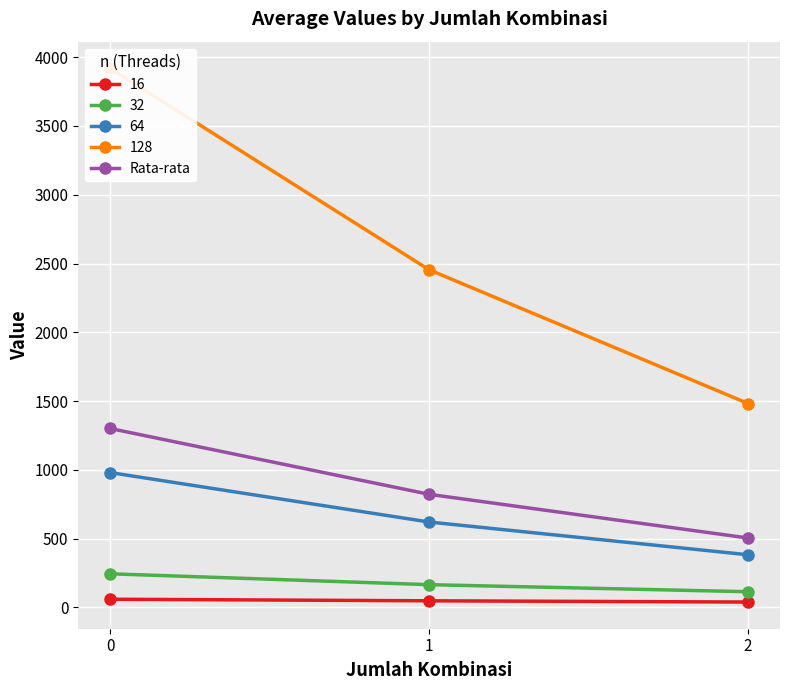

Where is the data nearest to the value 902?

1